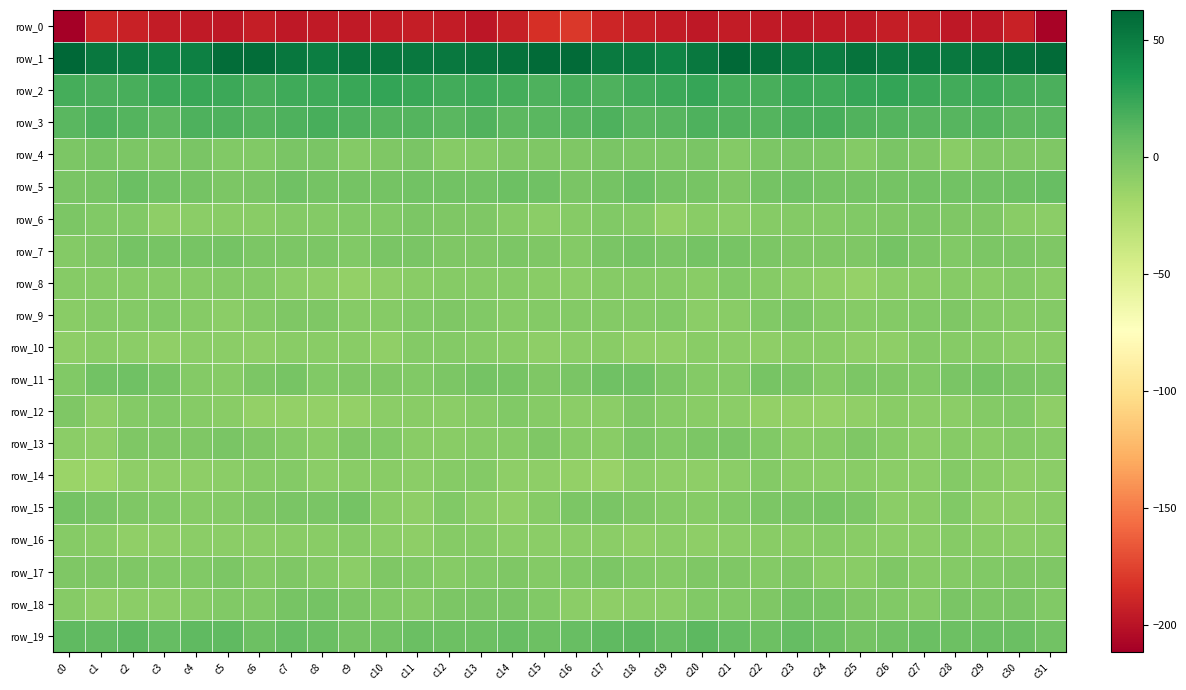

How many negative values does the row_18 series have?

29